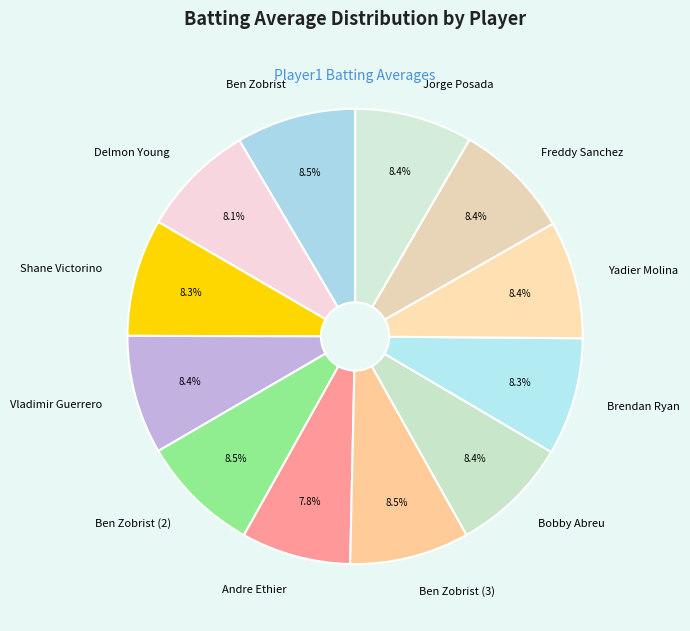

To the nearest percent, what is the difference between the largest and smallest slice percentages?

1%